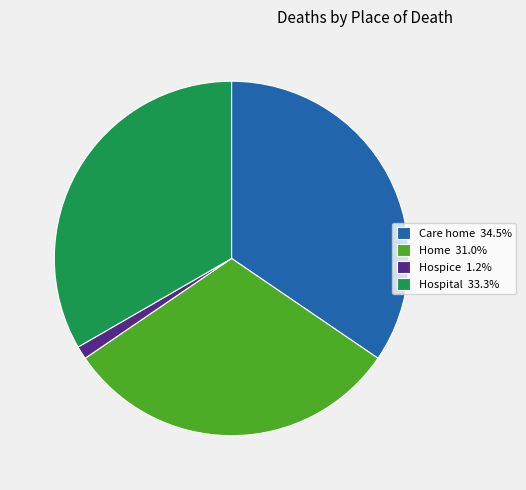

Is the sum of Home 31.0% and Care home 34.5% greater than half?

Yes